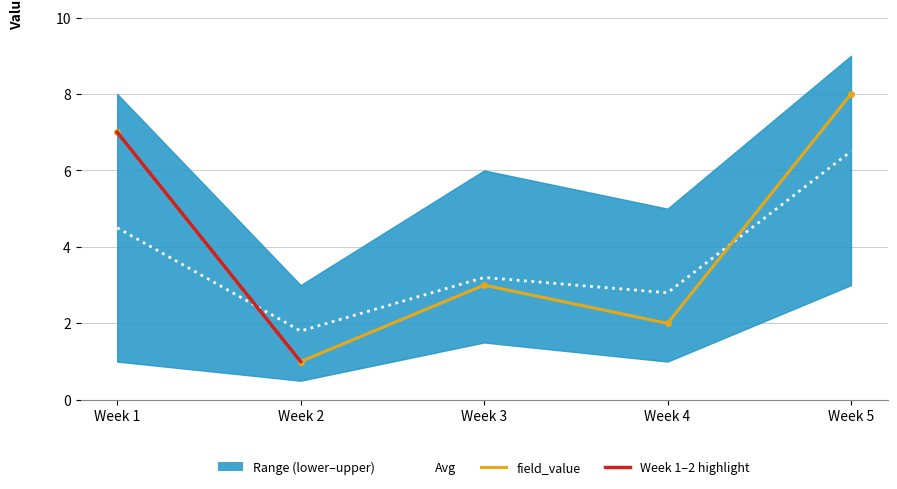

What is the greatest value displayed?

8.0